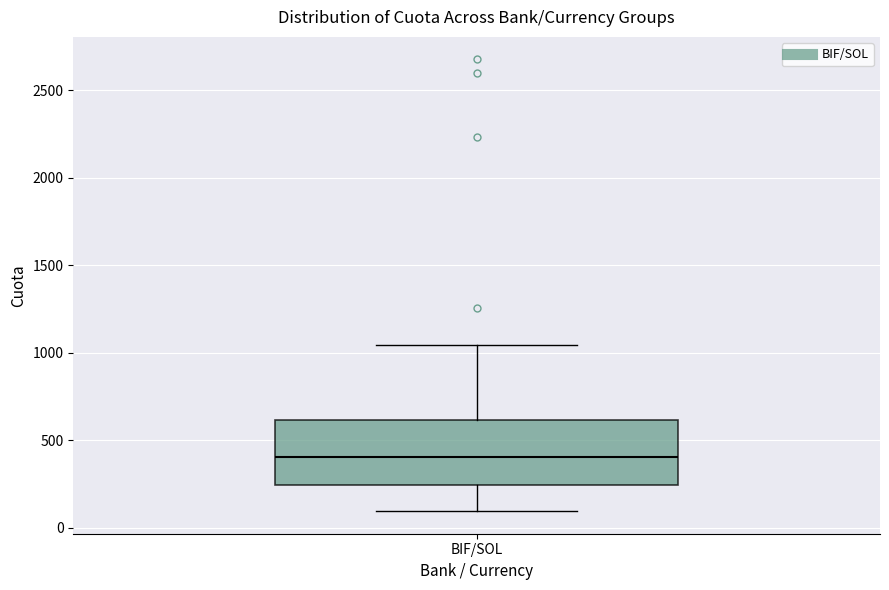

Where does the median line of the box for BIF/SOL sit on the y-axis? The values are not printed on the chart, so give them approximately, as read against the axis.

400